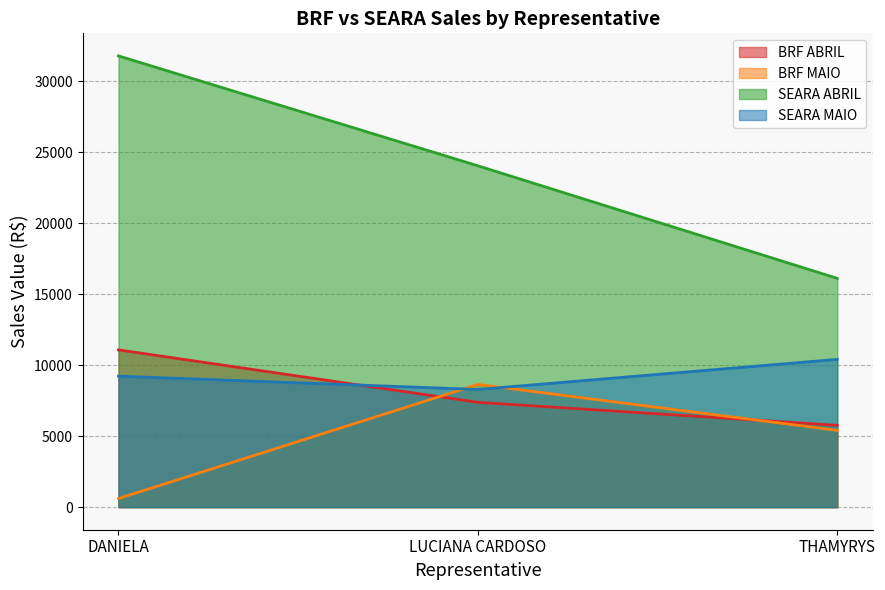

Reading left to right, list all the values displayed in this chart.

BRF ABRIL: DANIELA=11073.2	LUCIANA CARDOSO=7380.7	THAMYRYS=5760.3
BRF MAIO: DANIELA=608.0	LUCIANA CARDOSO=8642.9	THAMYRYS=5404.1
SEARA ABRIL: DANIELA=31771.8	LUCIANA CARDOSO=24035.2	THAMYRYS=16109.0
SEARA MAIO: DANIELA=9223.4	LUCIANA CARDOSO=8287.5	THAMYRYS=10405.4